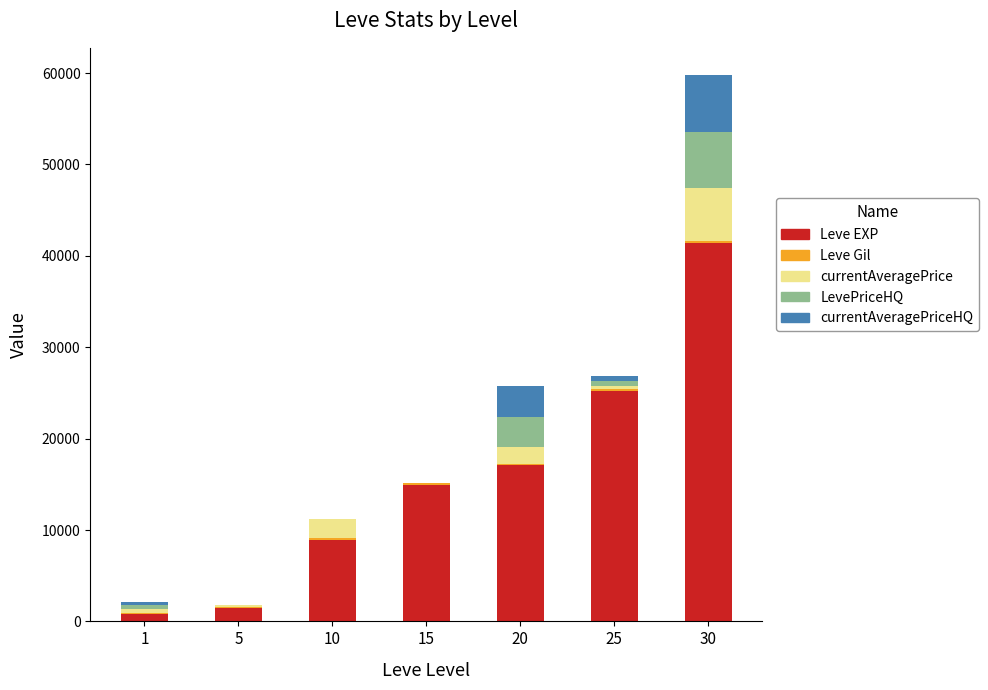

At which category is the sum across all series the highest?

30